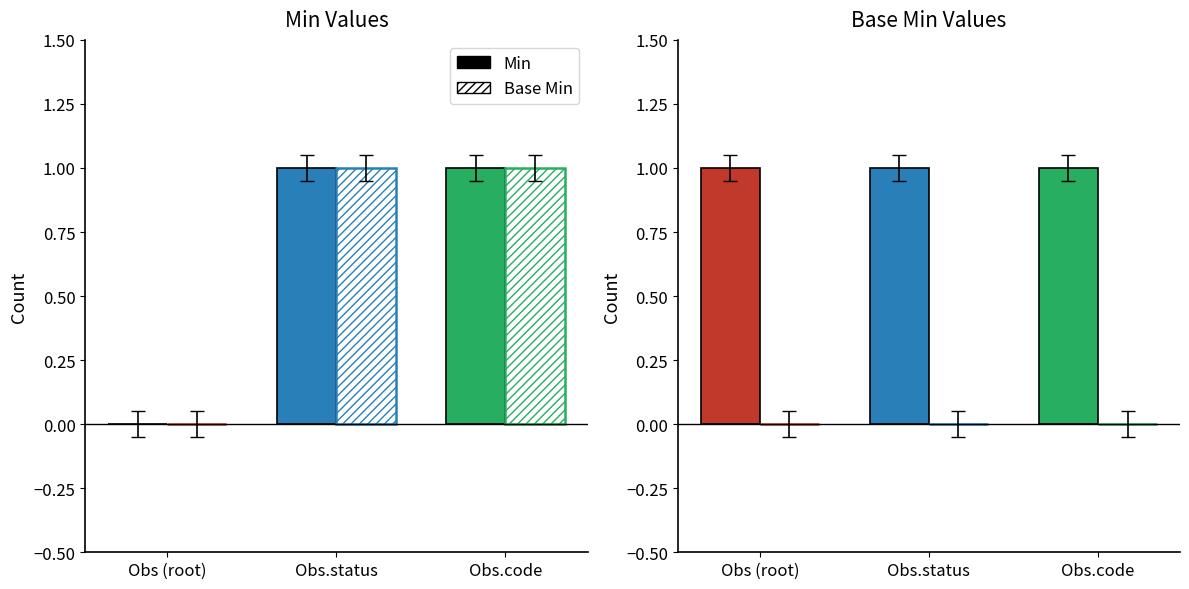

What are all the series names shown in the legend?

Min, Base Min